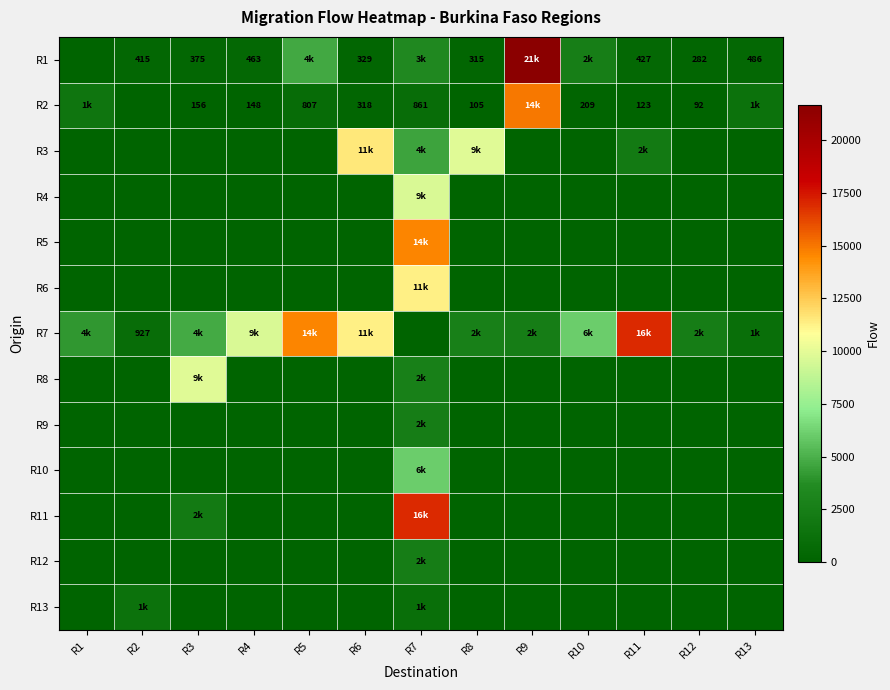

Is it true that R1 equals 566 at R8?

False